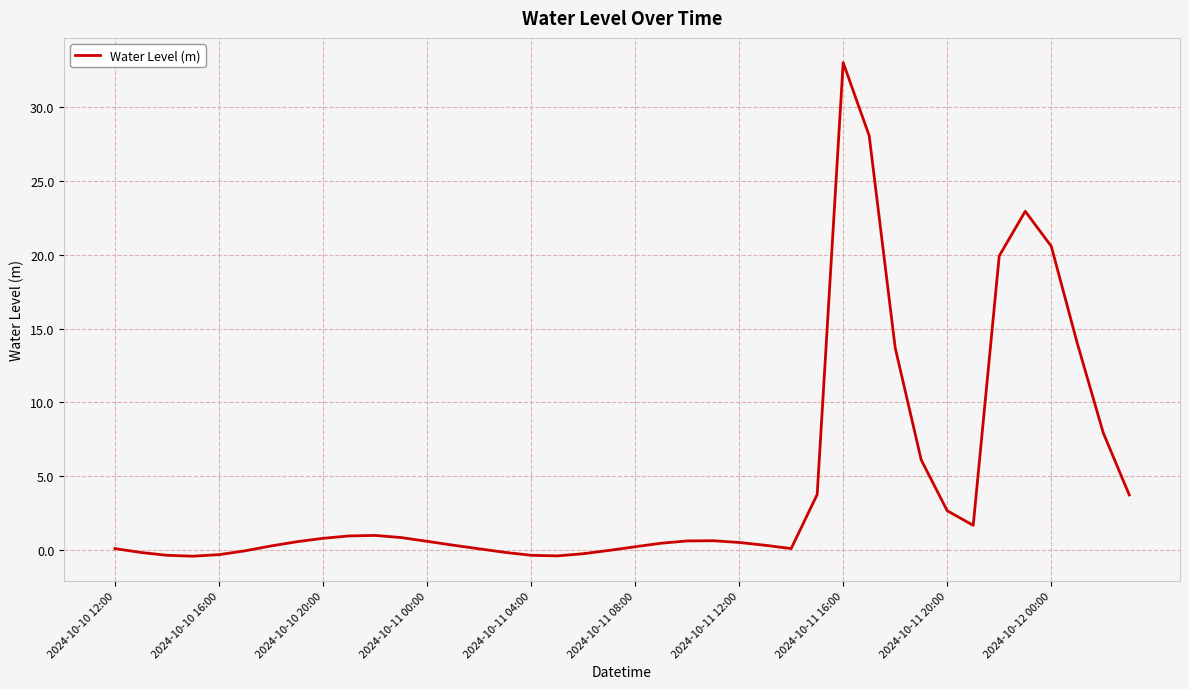

What is the greatest value displayed?

33.0